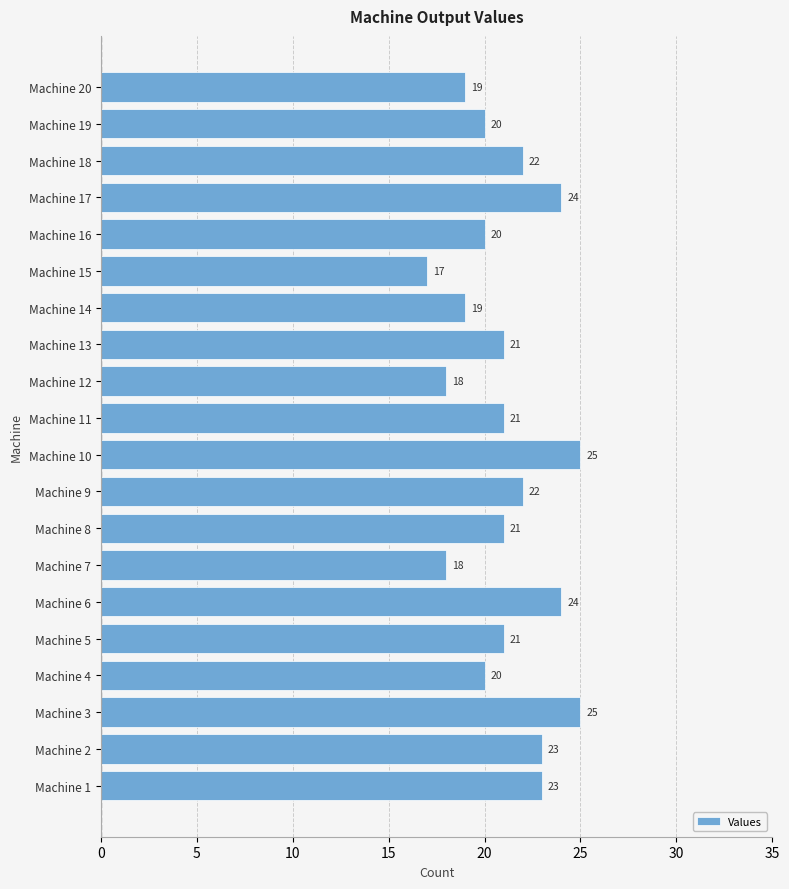

Which label corresponds to the smallest value in the chart?

Machine 15